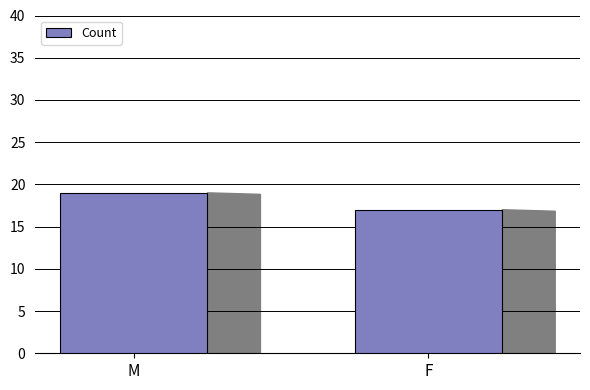

How many values are between 17 and 19?

2